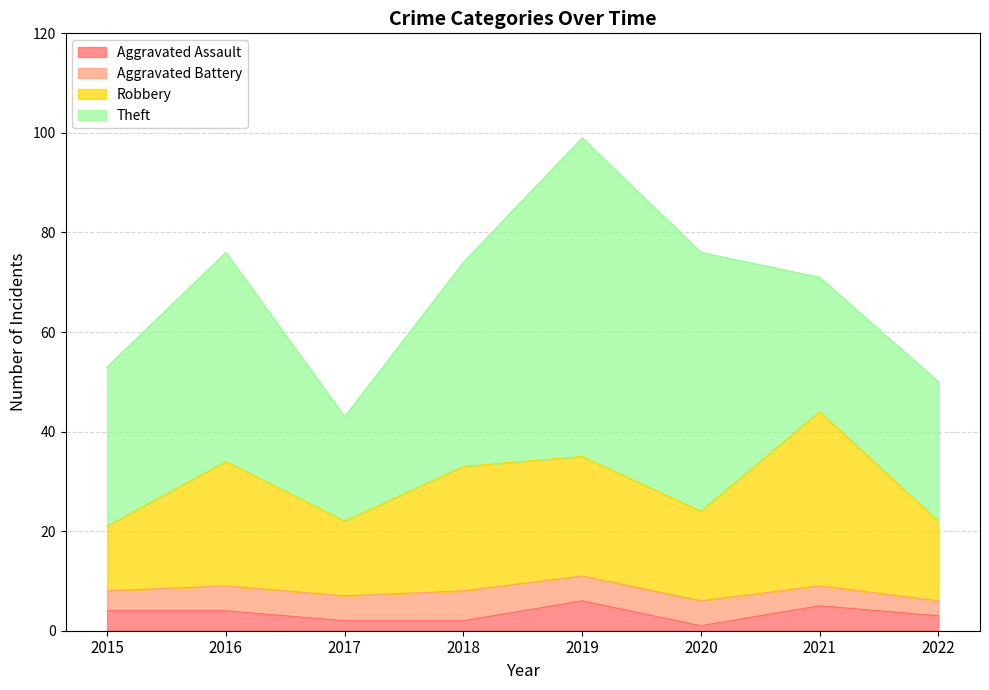

What is the total value across all series at 2021?

71